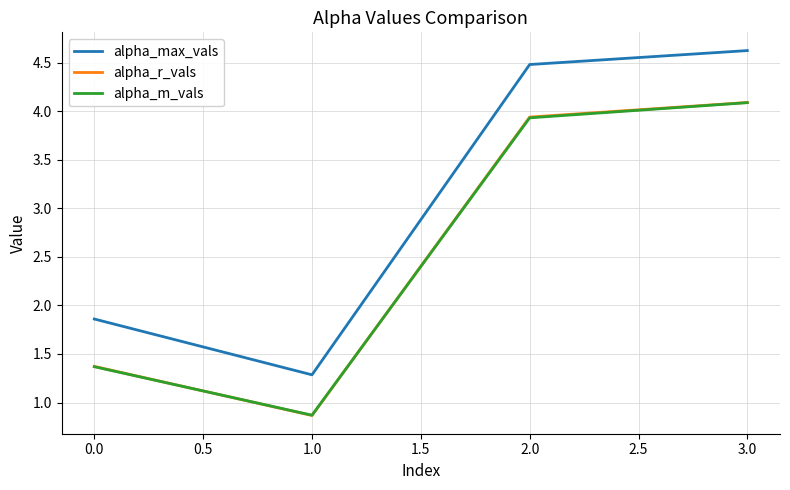

Reading left to right, extract all data points from this chart.

alpha_max_vals: 1.9	1.3	4.5	4.6
alpha_r_vals: 1.4	0.9	3.9	4.1
alpha_m_vals: 1.4	0.9	3.9	4.1